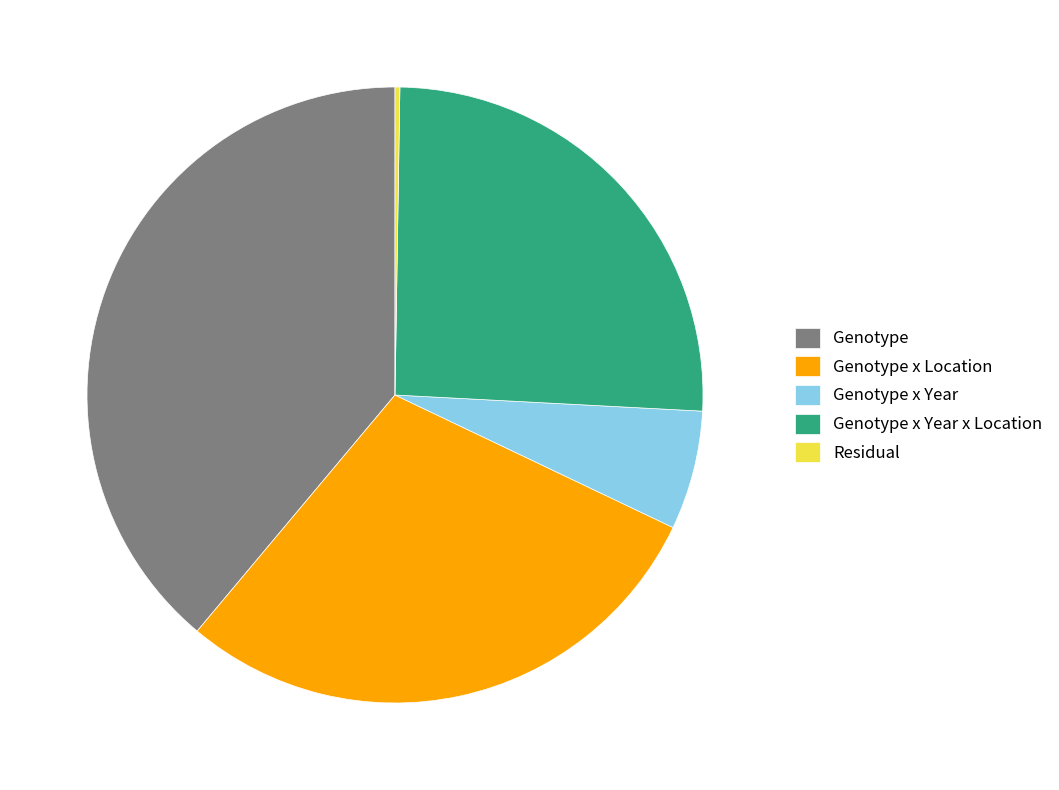

What is the largest slice in the pie chart?

Genotype